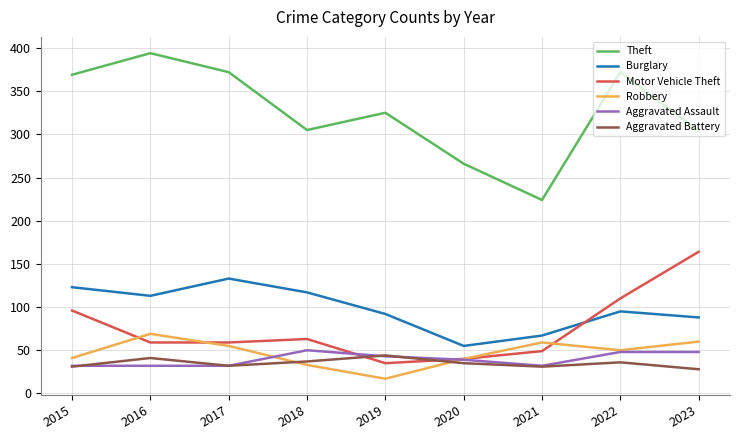

True or false: Theft has a value of 266 at 2020.

True